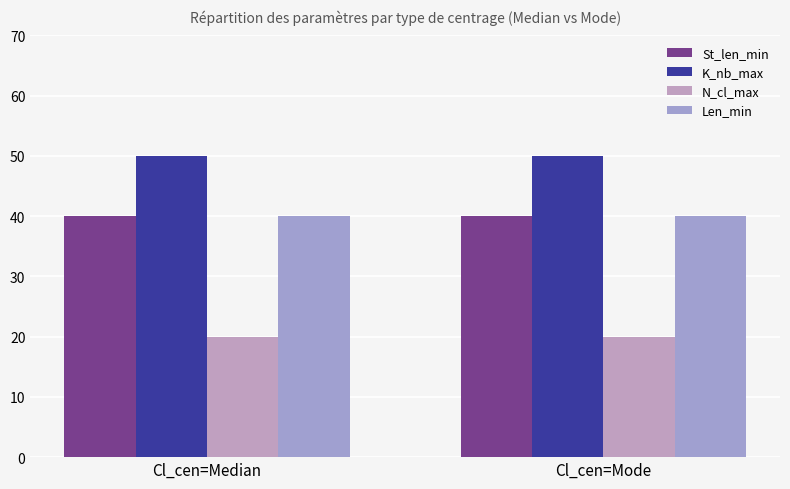

Reading right to left, list all the values displayed in this chart.

St_len_min: 40	40
K_nb_max: 50	50
N_cl_max: 20	20
Len_min: 40	40